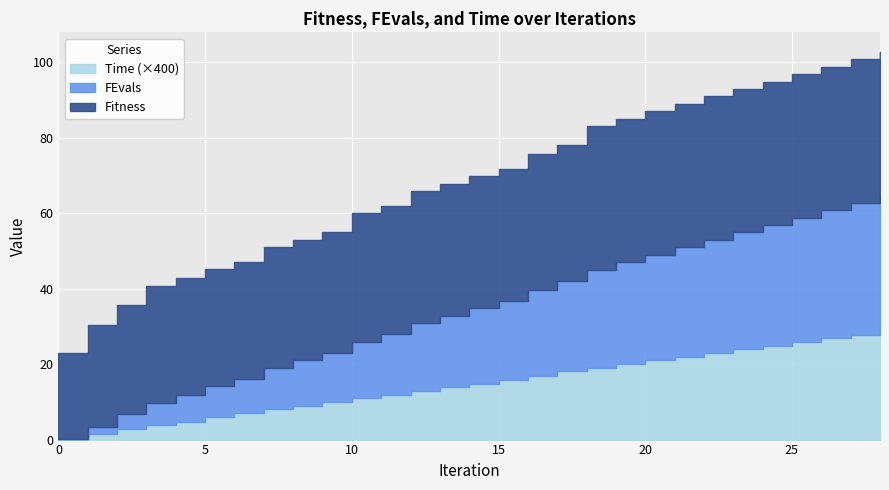

True or false: Fitness and FEvals cross at least once.

False